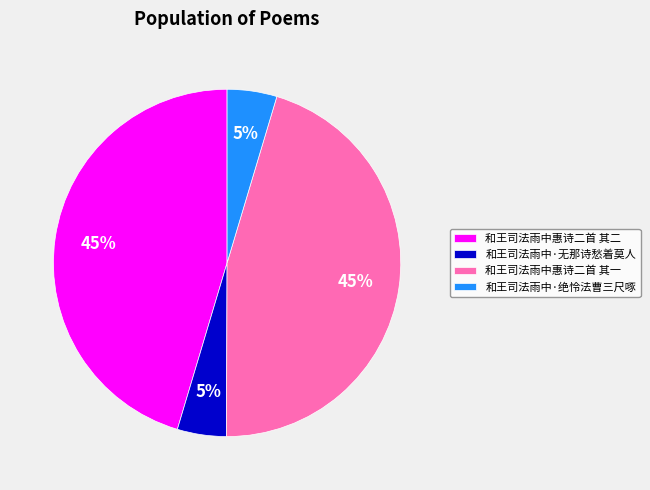

How many slices are in this pie chart?

4